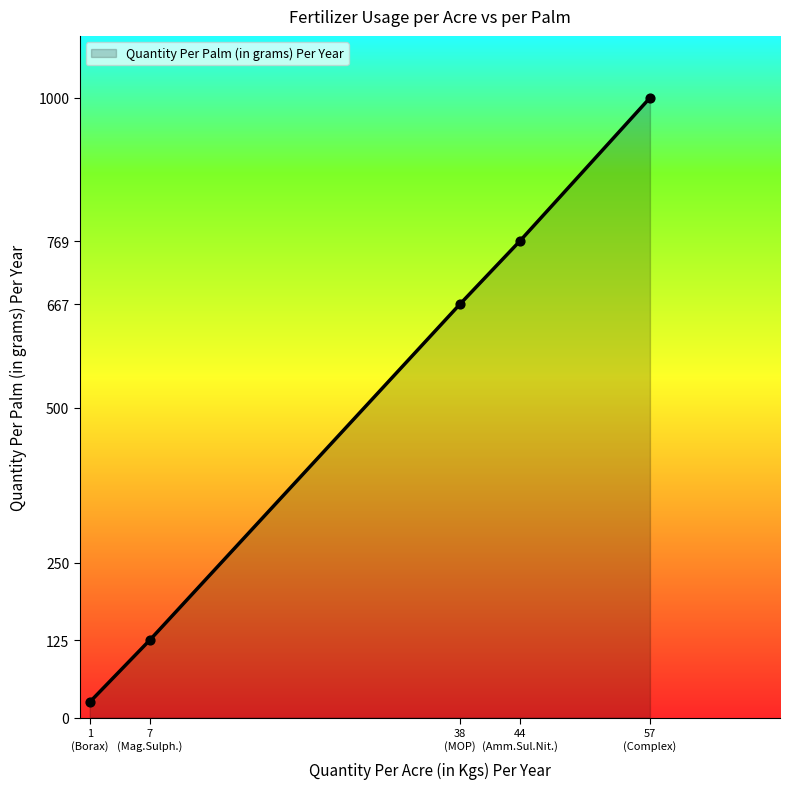

What is the difference between the maximum and minimum values?

975